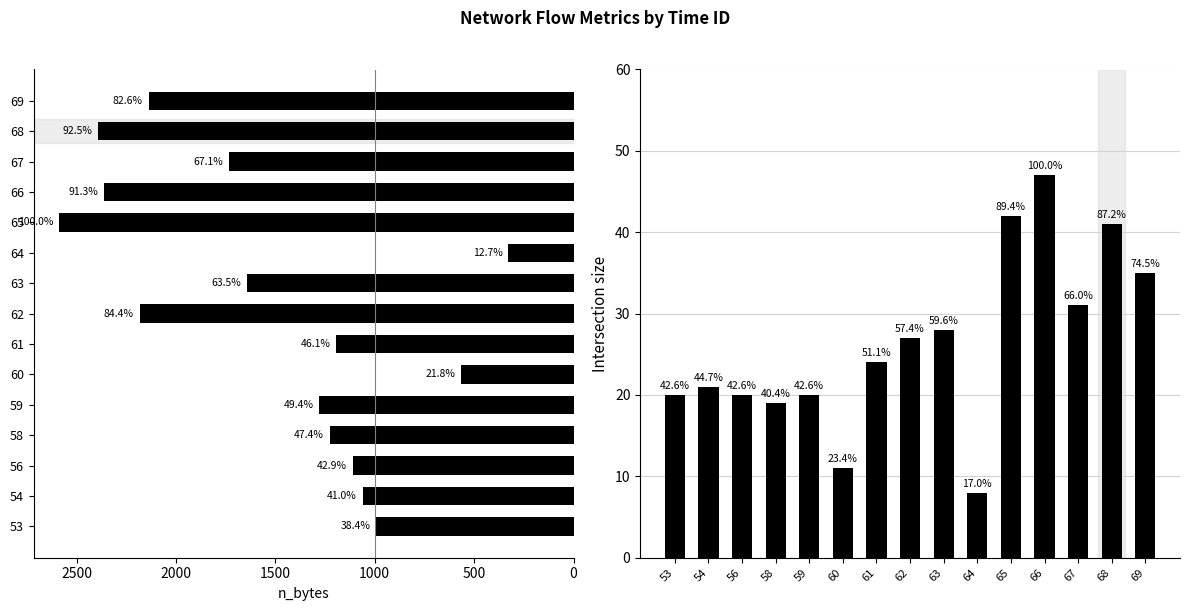

At how many categories does at least one series exceed 2157?

4